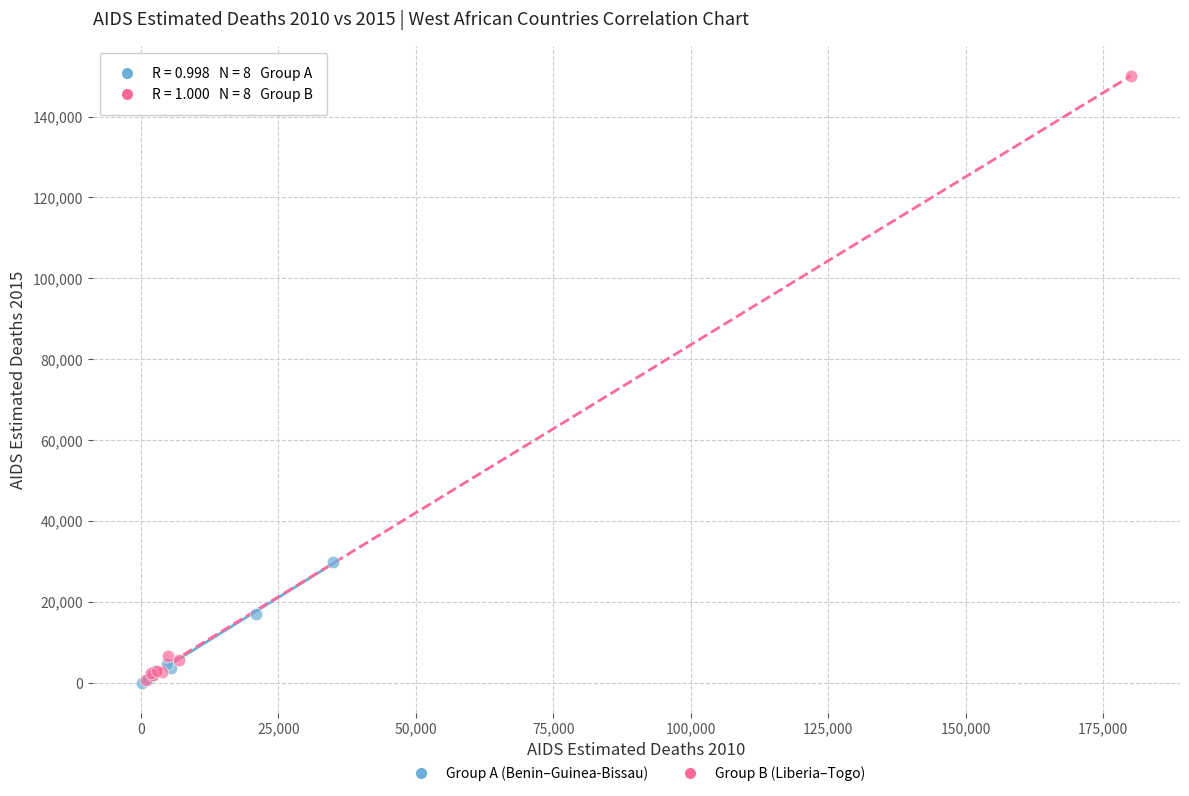

Which series has the widest spread of Y values?

Group B (Liberia–Togo)